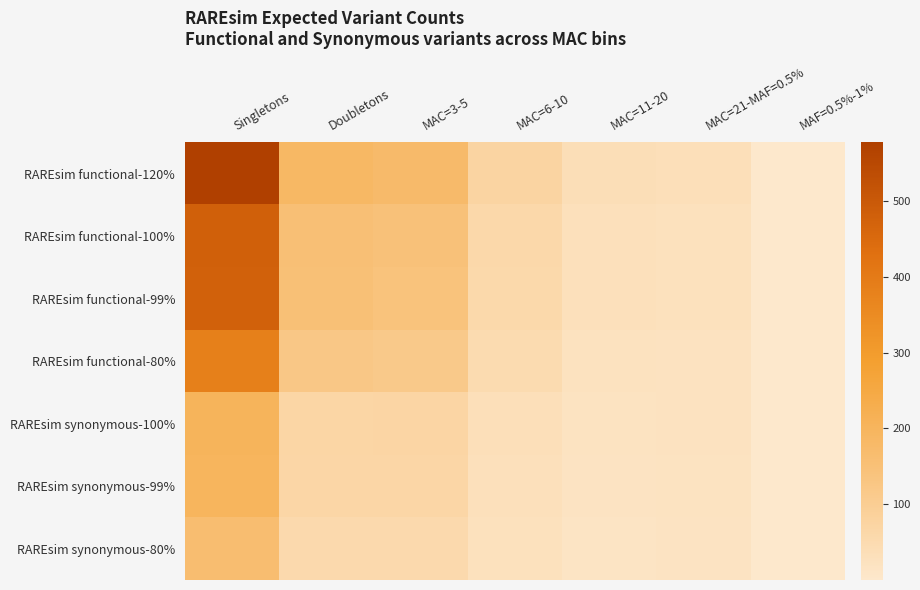

Which has a higher value, Doubletons or MAC=3-5?

Doubletons